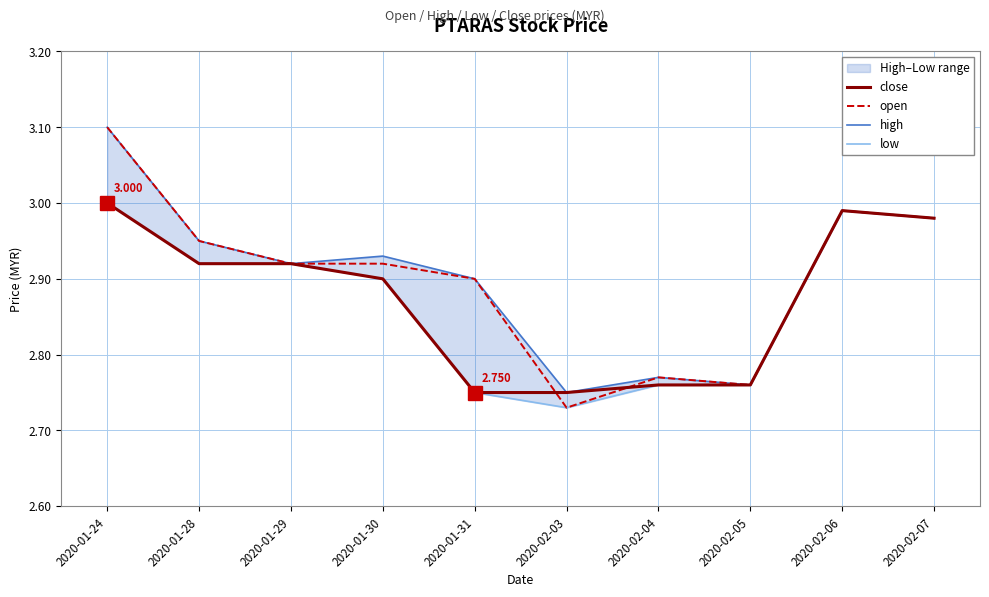

True or false: low and close intersect in this chart.

False